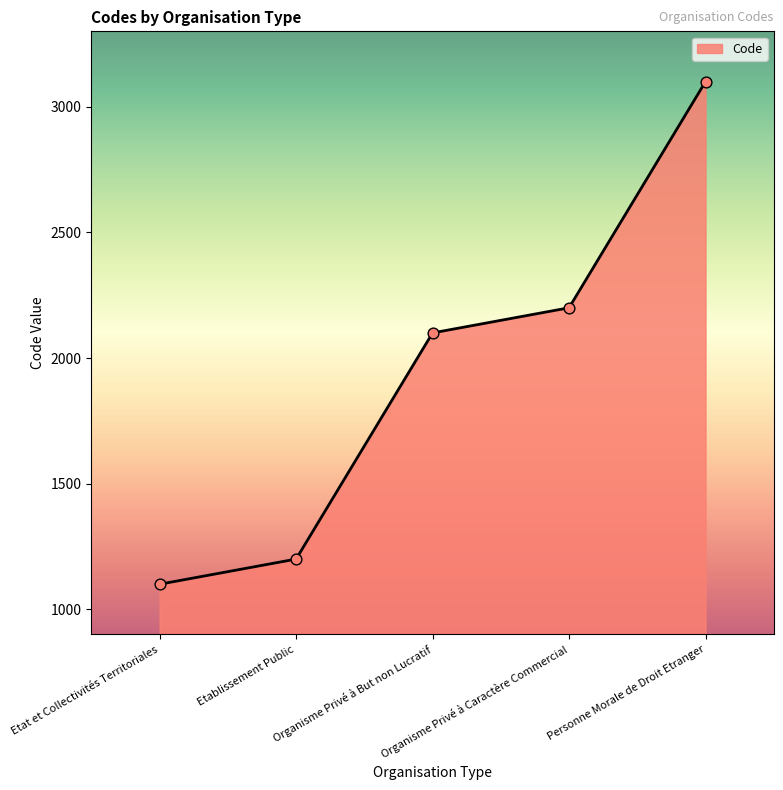

What is the change in value from Etablissement Public to Organisme Privé à But non Lucratif?

+900